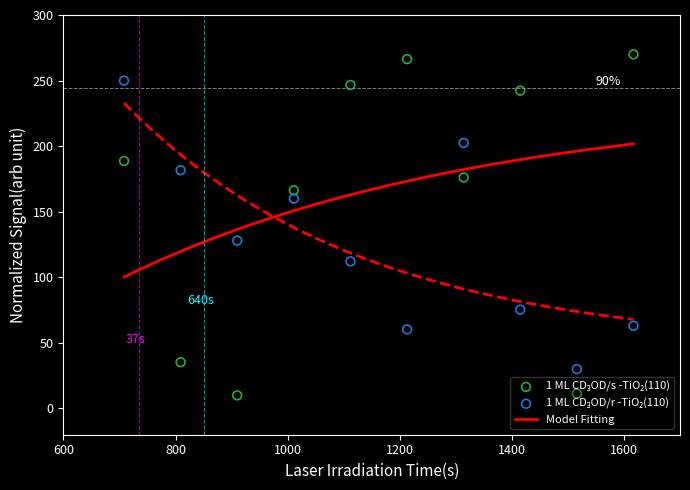

What is the lowest value of the Model Fitting series?

100.2